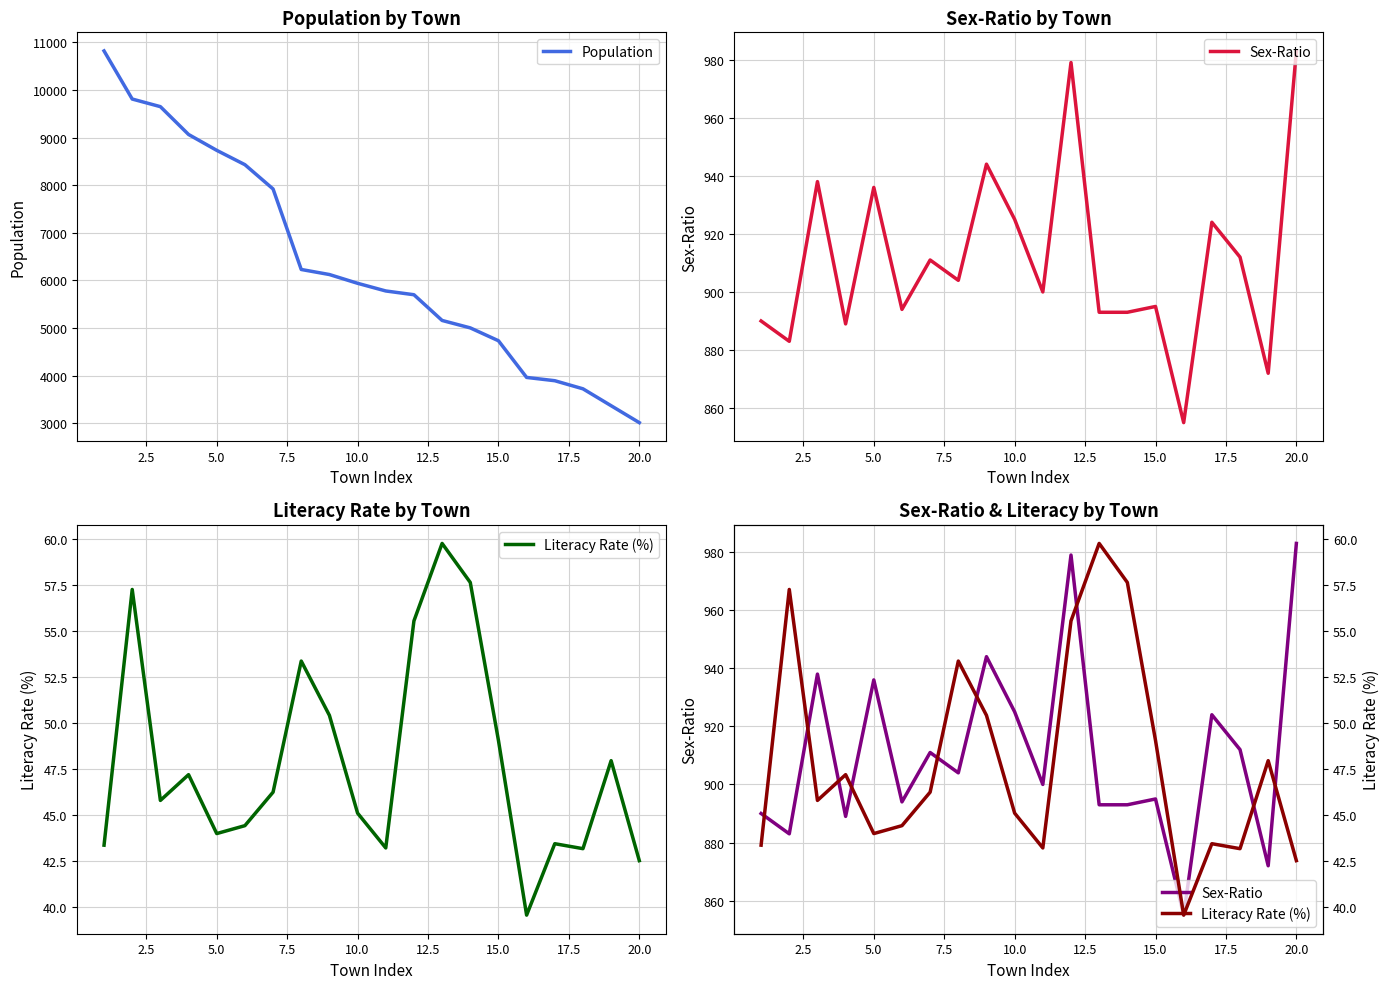

How many distinct data groups are displayed?

3